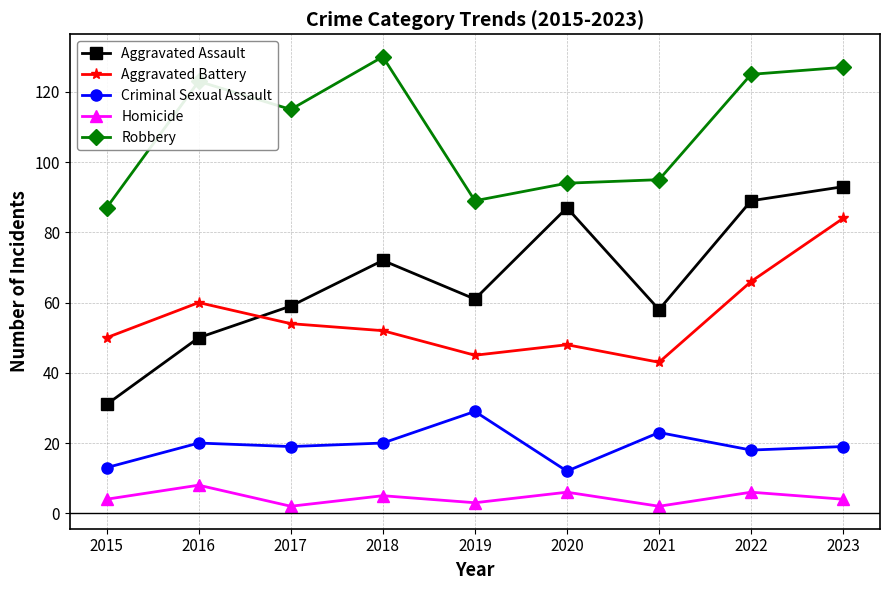

What is the average value of the Robbery series?

109